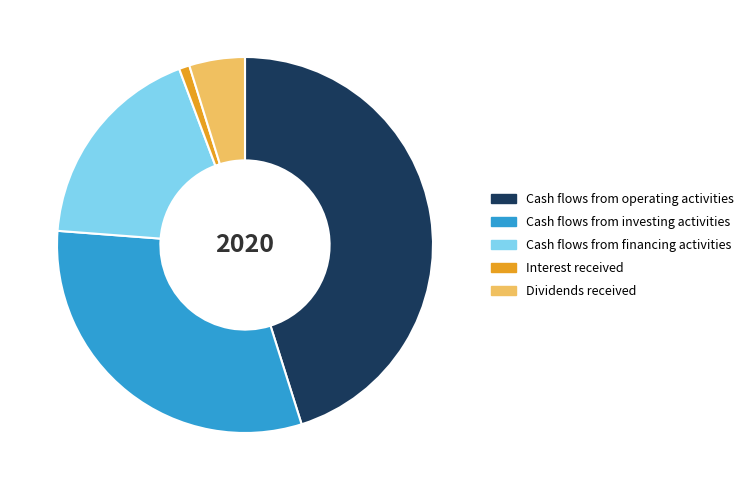

What is the largest slice in the pie chart?

Cash flows from operating activities